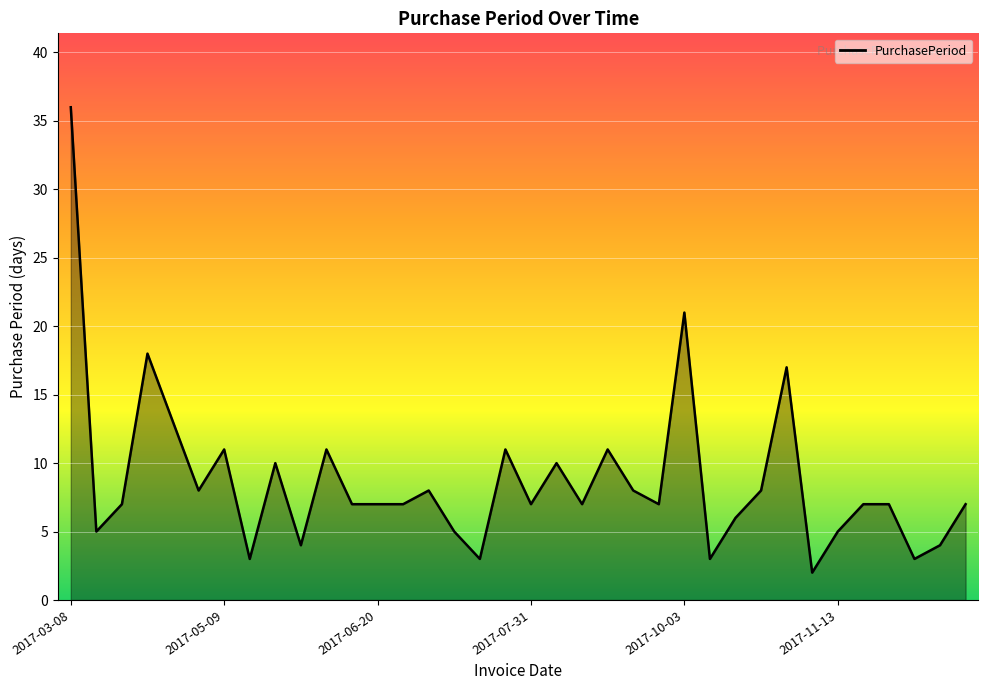

What is the greatest value displayed?

36